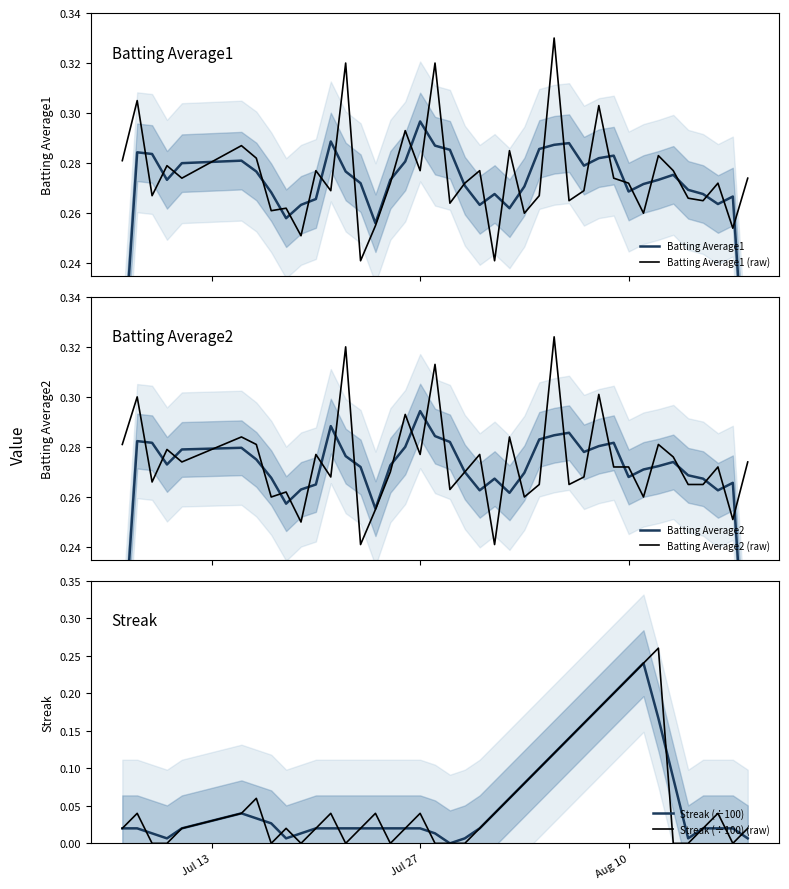

Which series has the largest total across all categories?

Batting Average1 (raw)